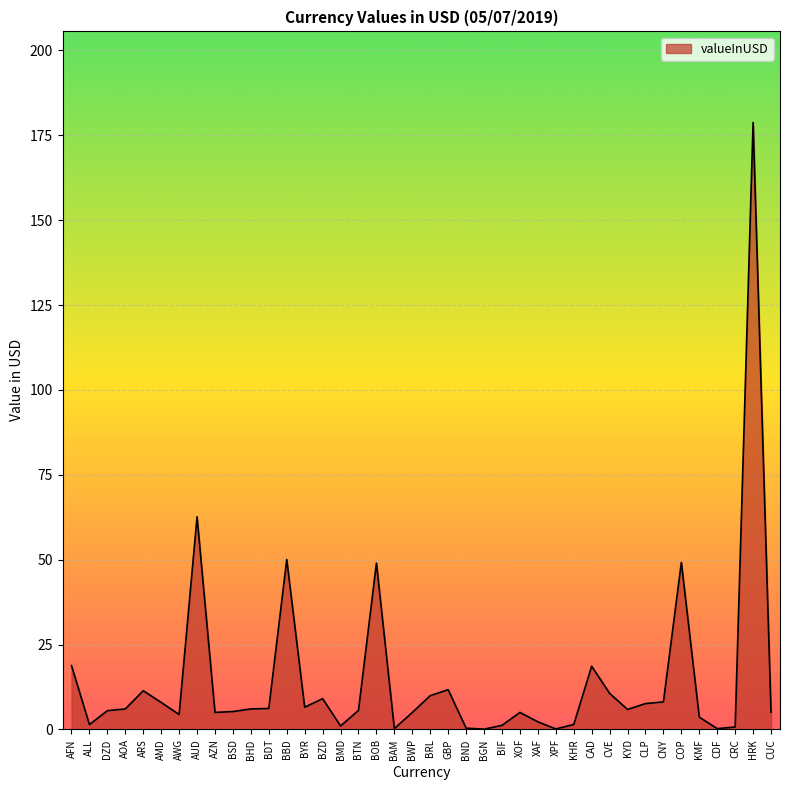

The chart shows a value of 5.9 at KYD. True or false?

True